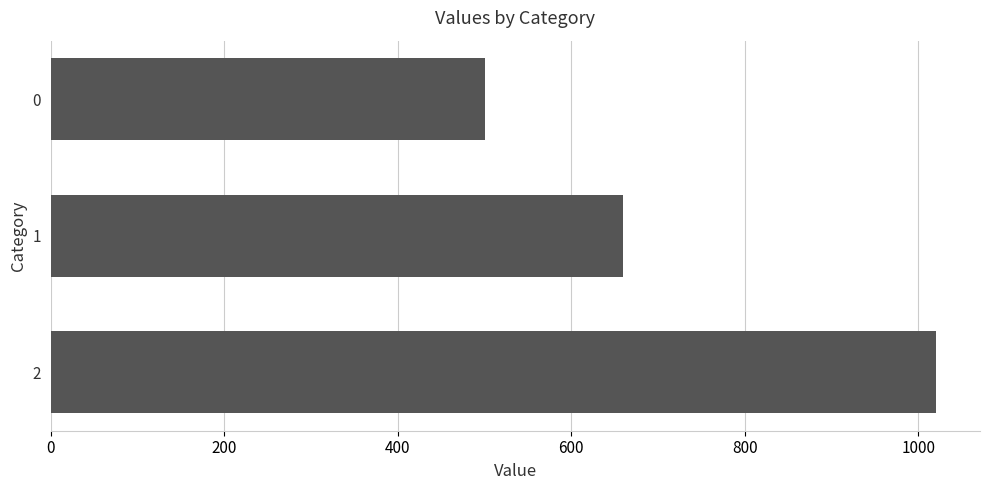

Reading top to bottom, transcribe all the data shown in this chart.

500	660	1020